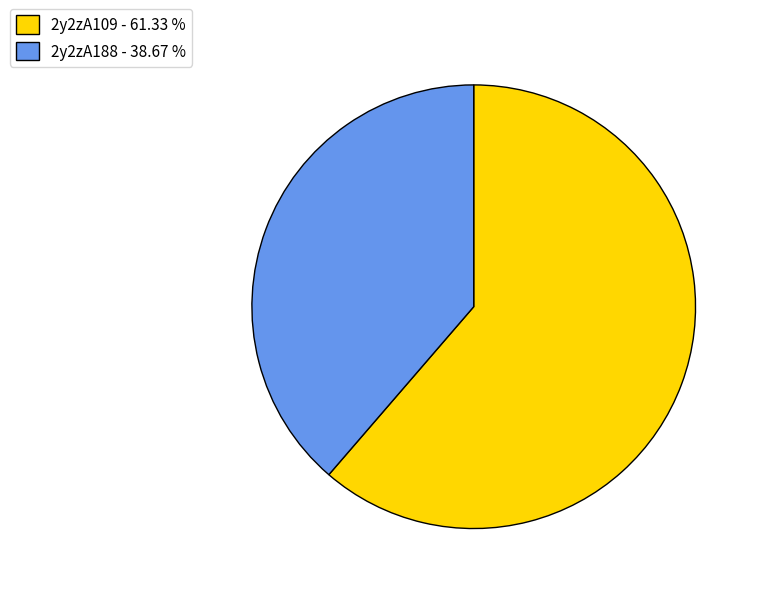

How many slices are in this pie chart?

2